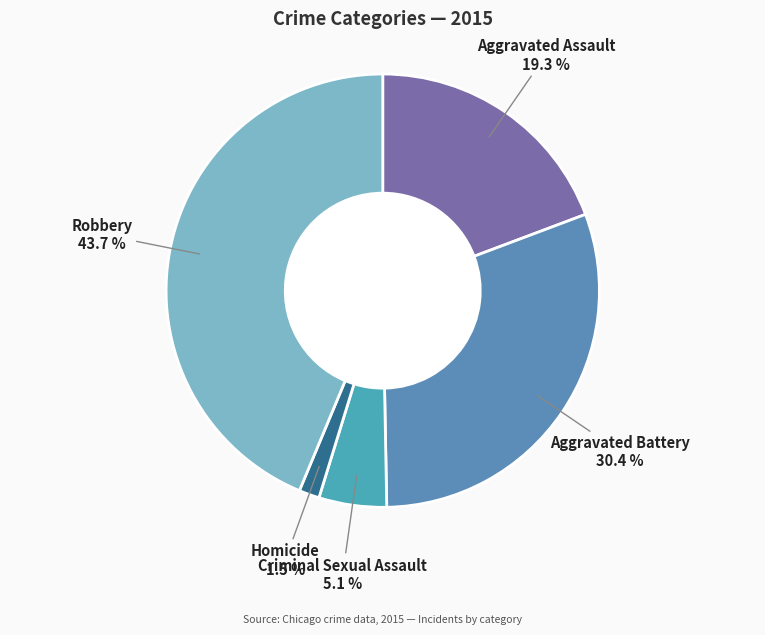

Which category has the biggest portion of the pie?

Robbery